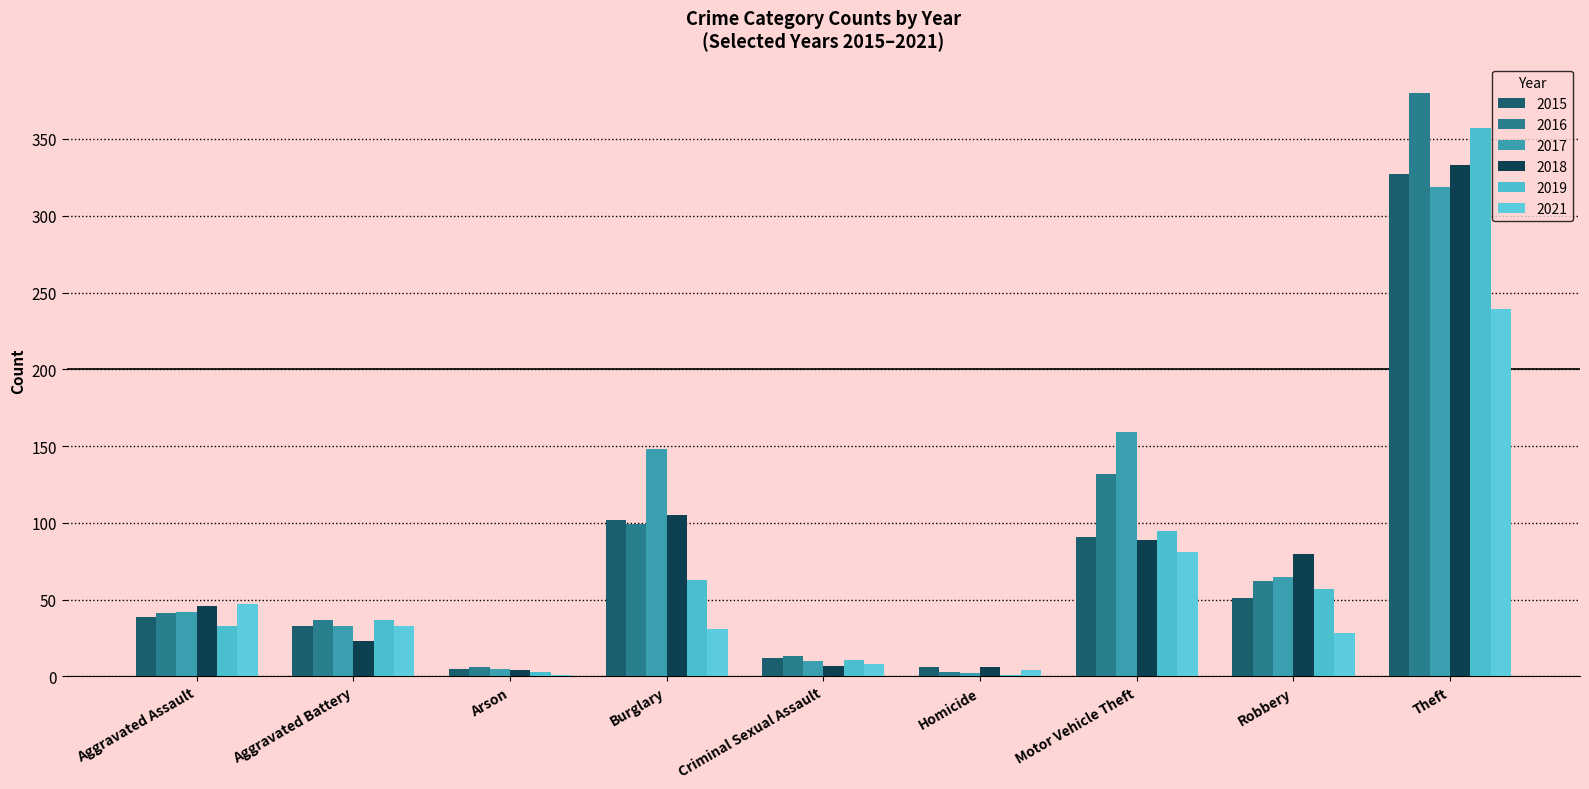

Reading right to left, list all the values displayed in this chart.

2015: 327	51	91	6	12	102	5	33	39
2016: 380	62	132	3	13	99	6	37	41
2017: 319	65	159	2	10	148	5	33	42
2018: 333	80	89	6	7	105	4	23	46
2019: 357	57	95	1	11	63	3	37	33
2021: 239	28	81	4	8	31	1	33	47